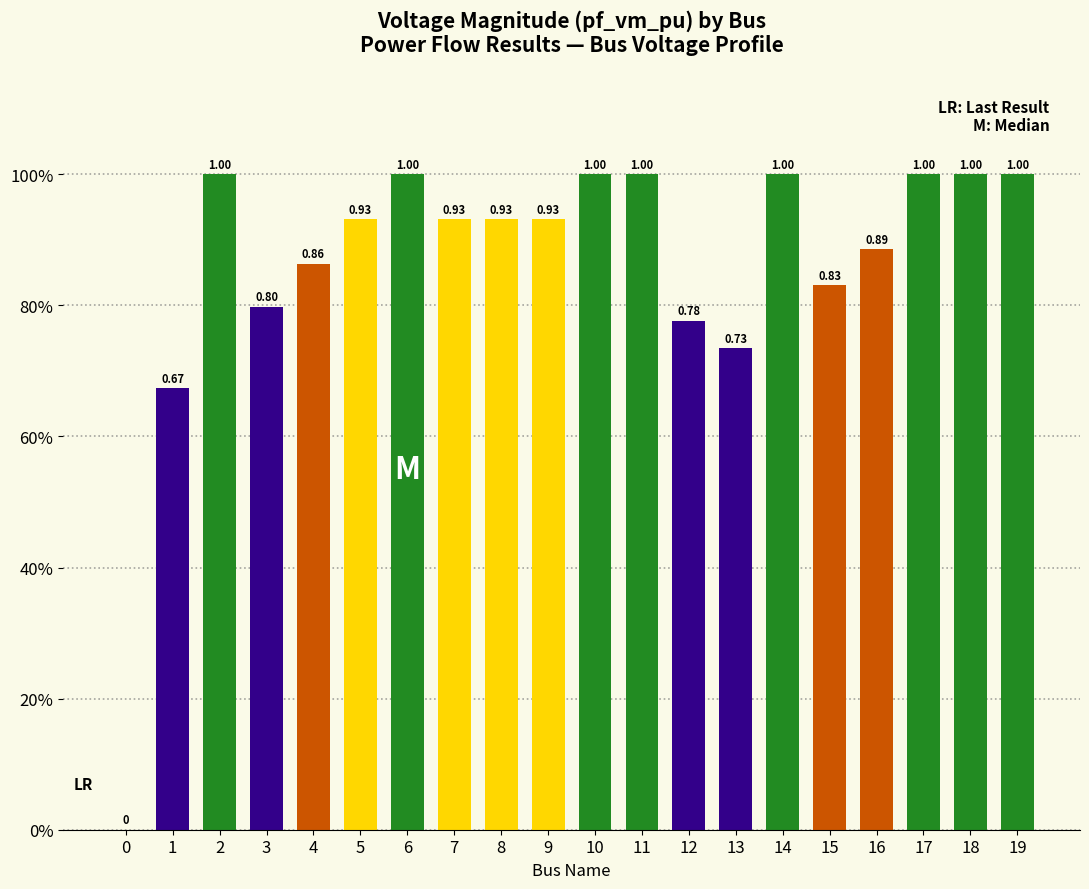

The value at 16 is 0.3. True or false?

False